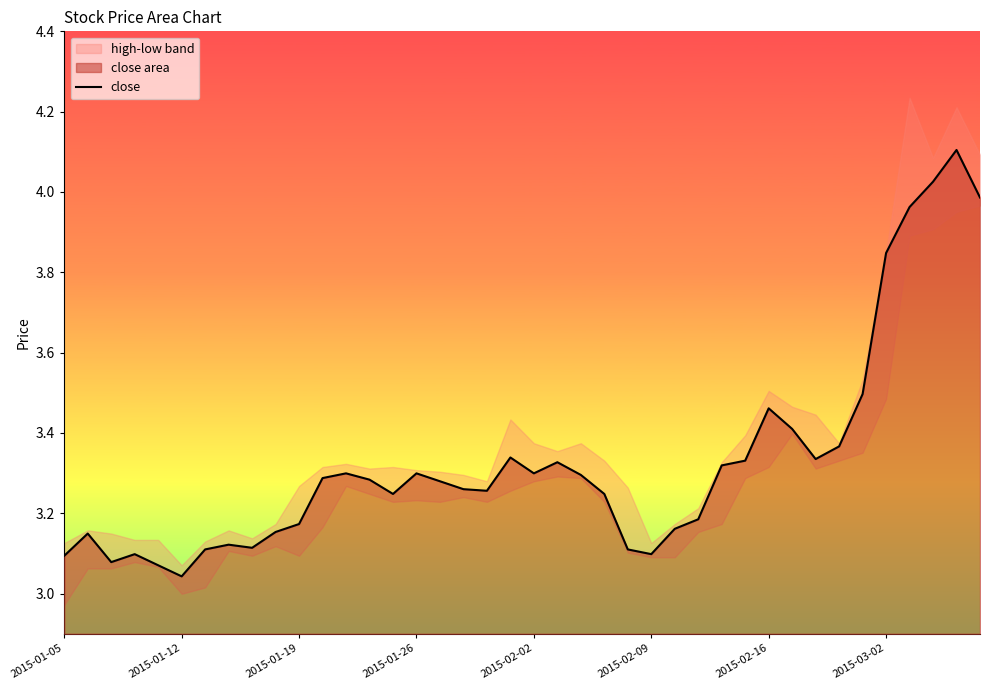

What is the highest value of the close series?

4.1